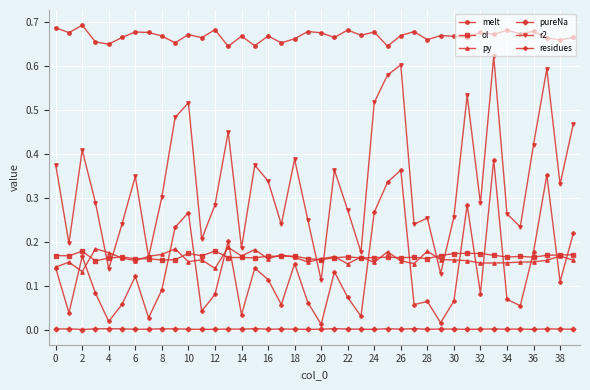

True or false: melt and residues cross at least once.

False